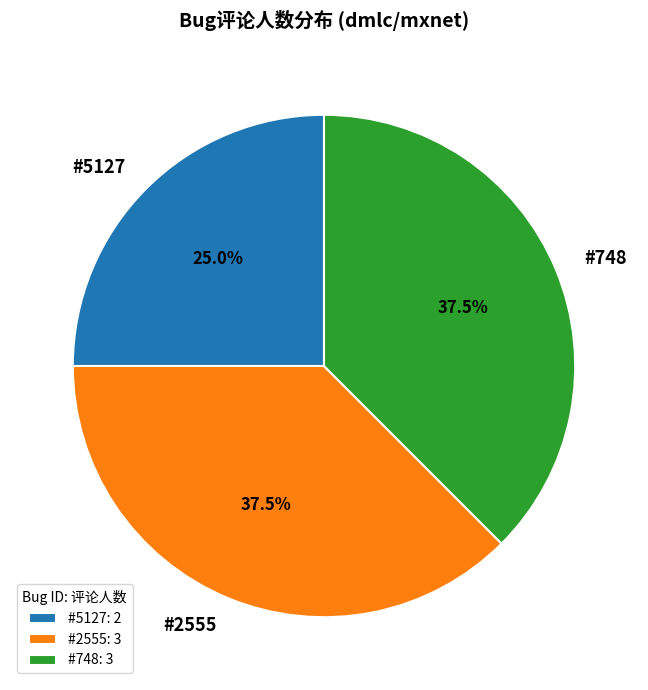

How many slices are in this pie chart?

3